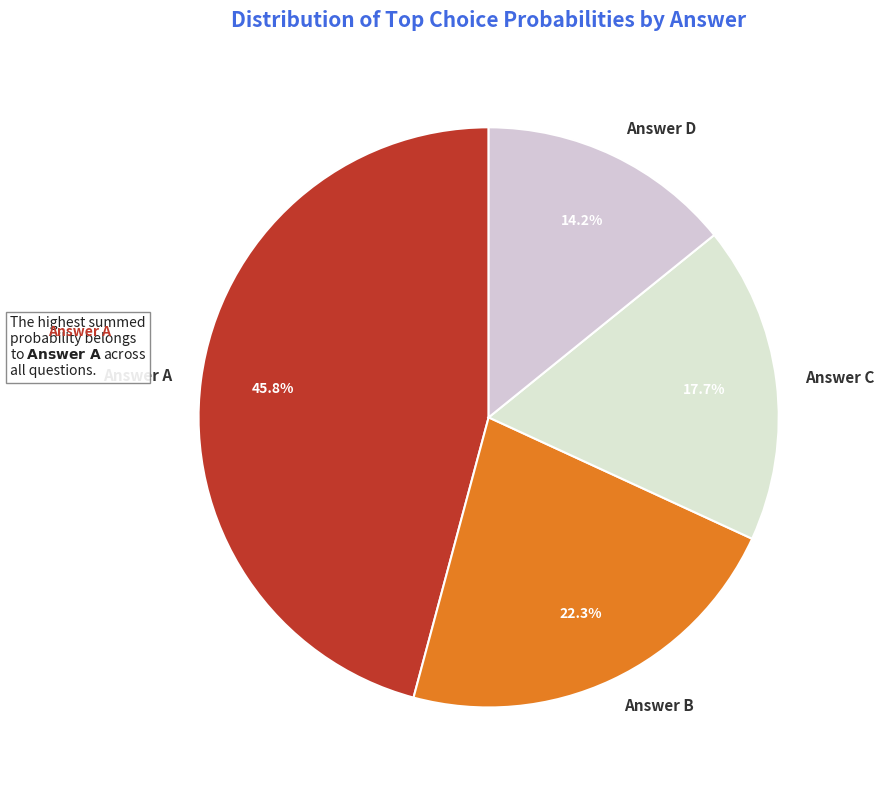

Which slice is the largest?

Answer A